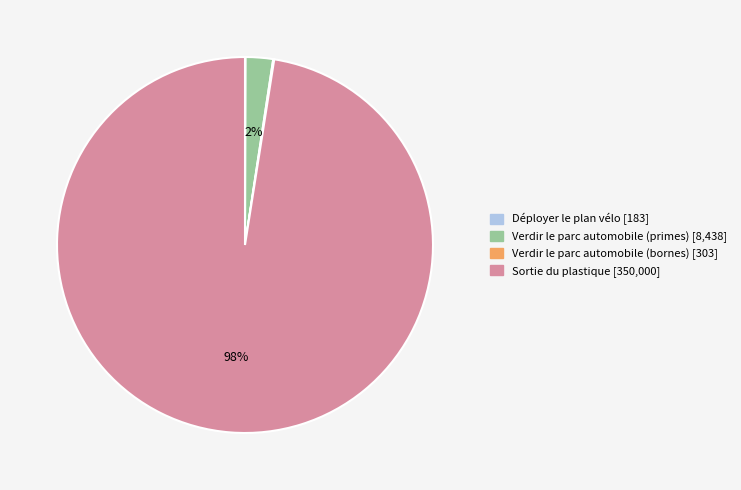

To the nearest percent, what percentage of the pie is Sortie du plastique?

98%